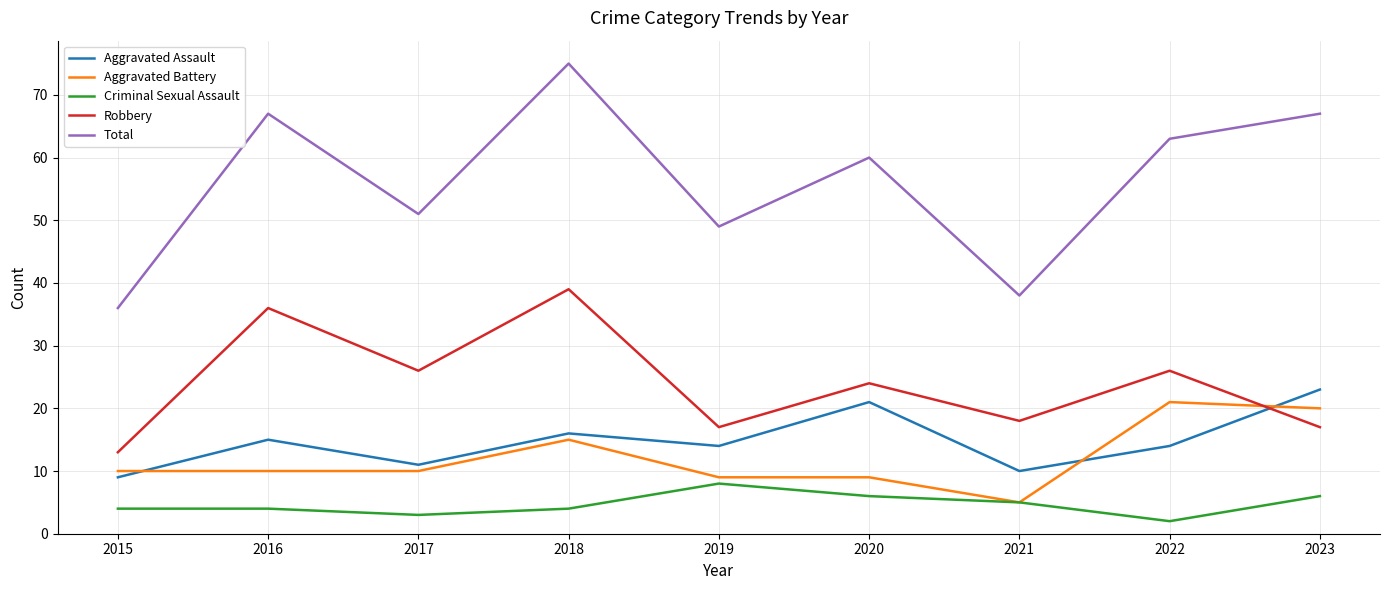

What is the minimum value for Criminal Sexual Assault?

2